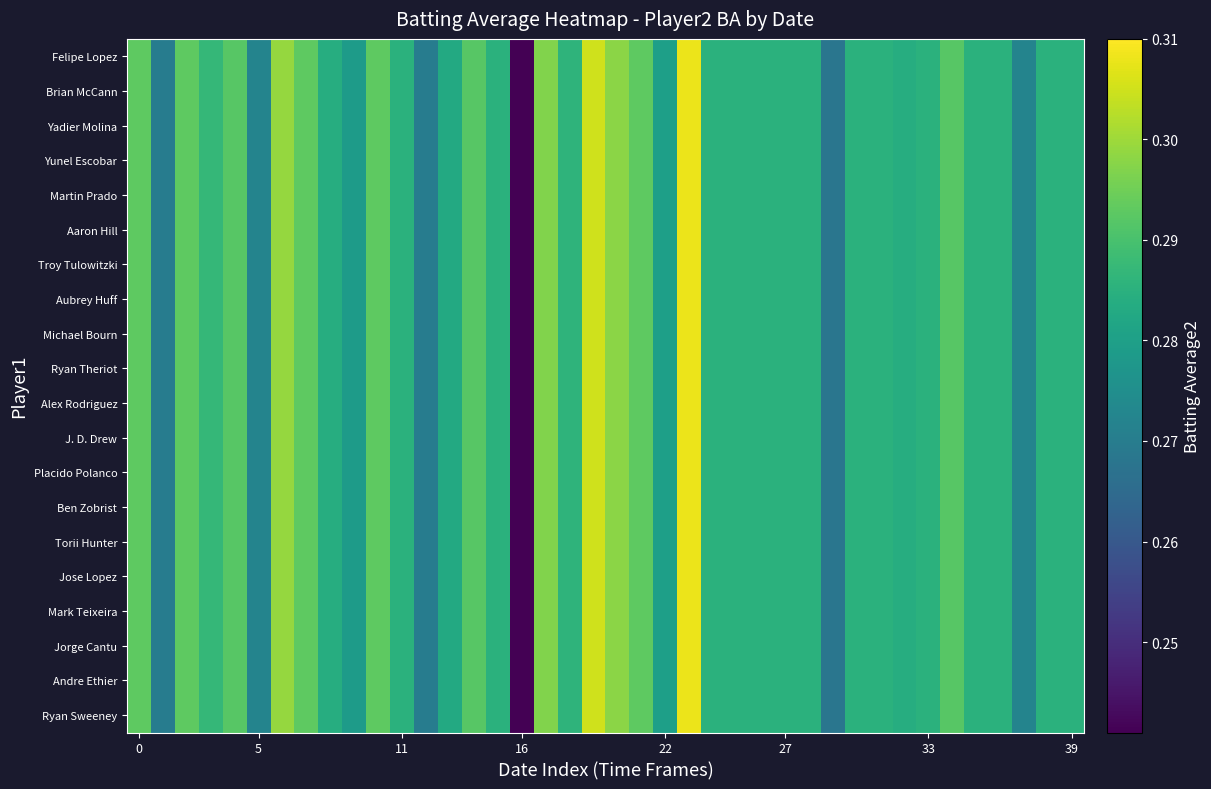

Which series has the largest total across all categories?

Ryan Sweeney